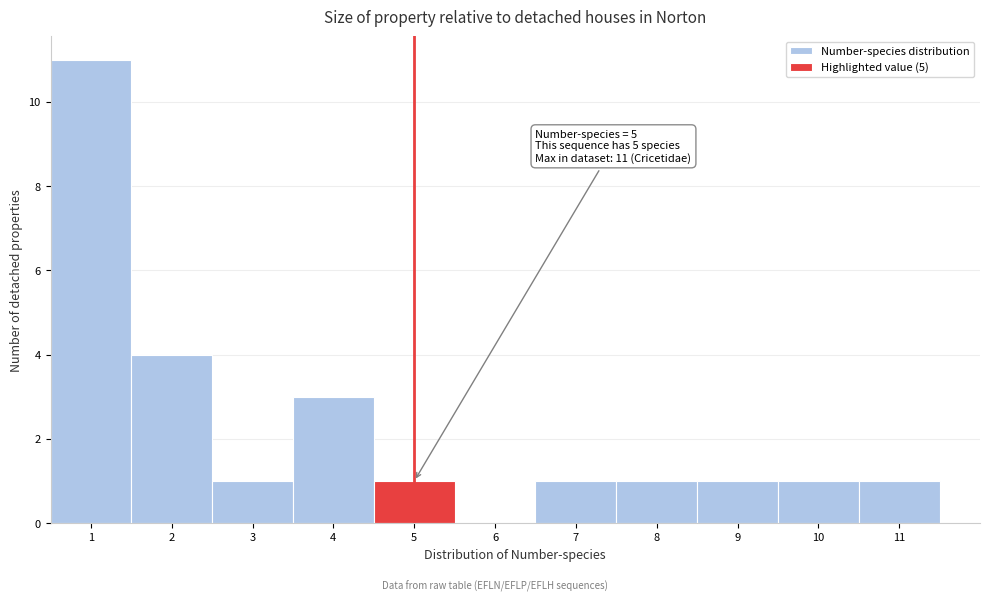

Over which range of the x-axis is the bar tallest?

0.5 to 1.5